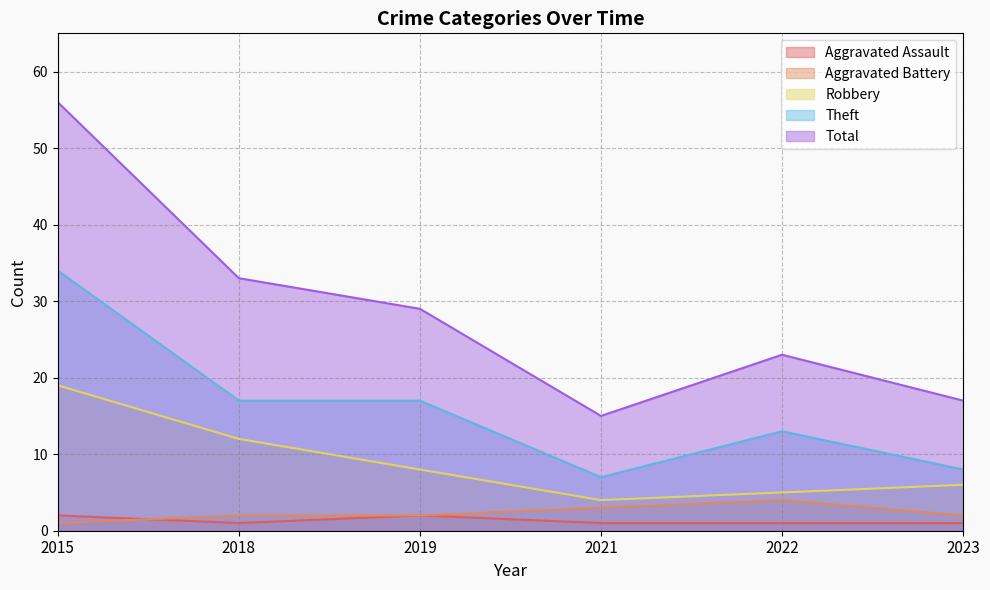

How many lines are shown in the chart?

5